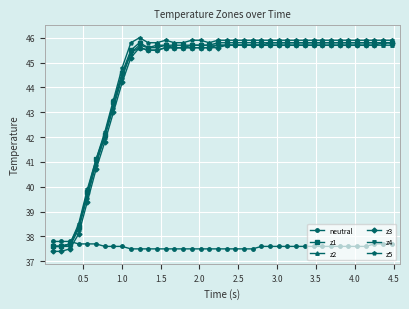

Is this an area chart (filled region under the line)?

No